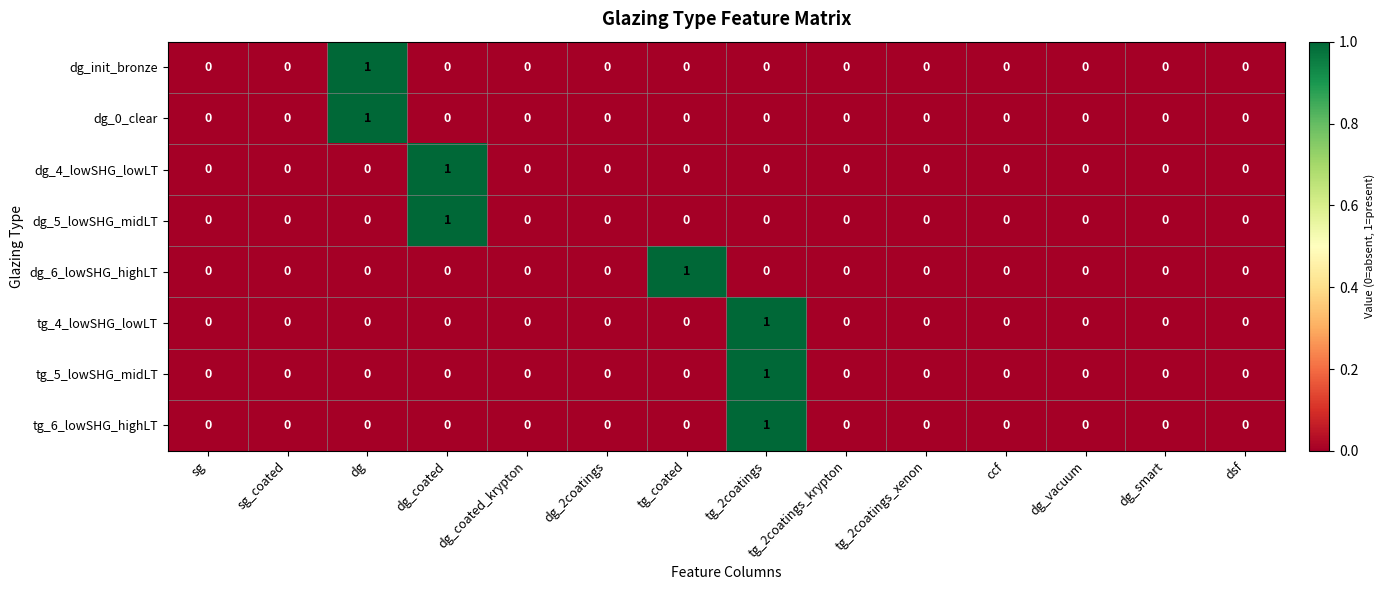

True or false: dg_0_clear has a value of 0 at sg.

True